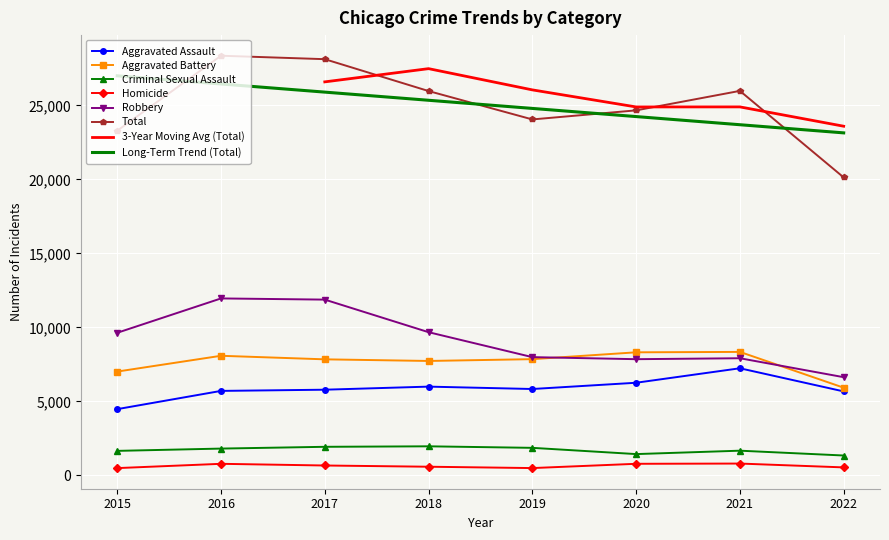

What is the sum of all Aggravated Battery values?

61135.0